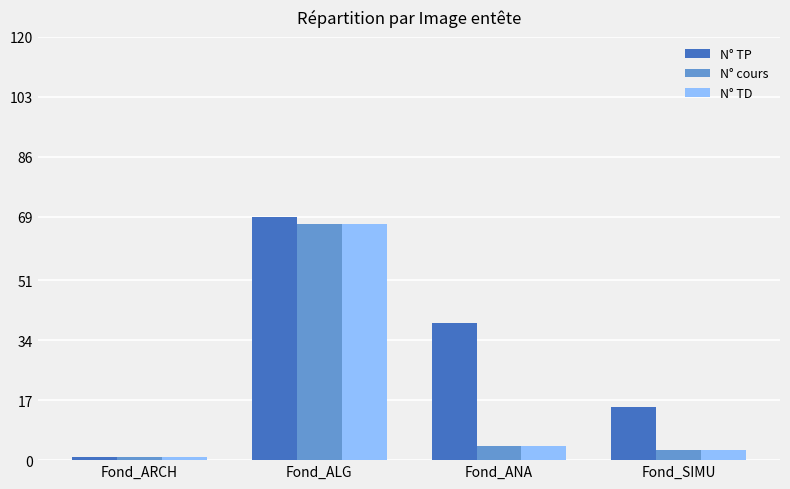

True or false: N° TP has a value of 51 at Fond_ANA.

False